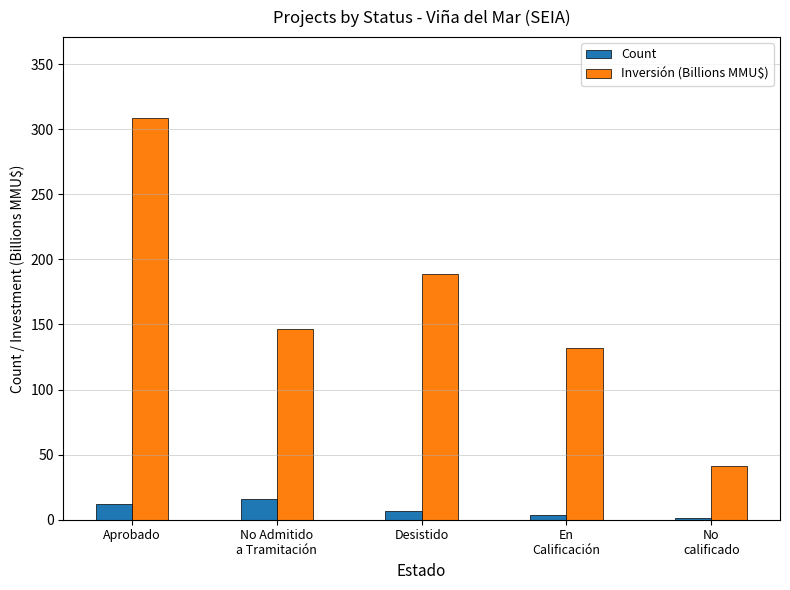

What is the average value of the Inversión (Billions MMU$) series?

163.4